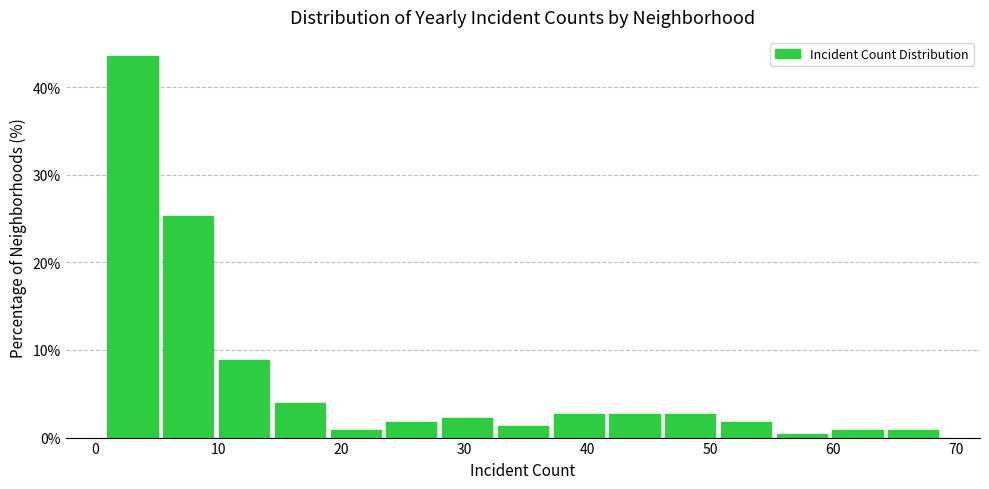

Over which range of the x-axis is the bar tallest?

1 to 6